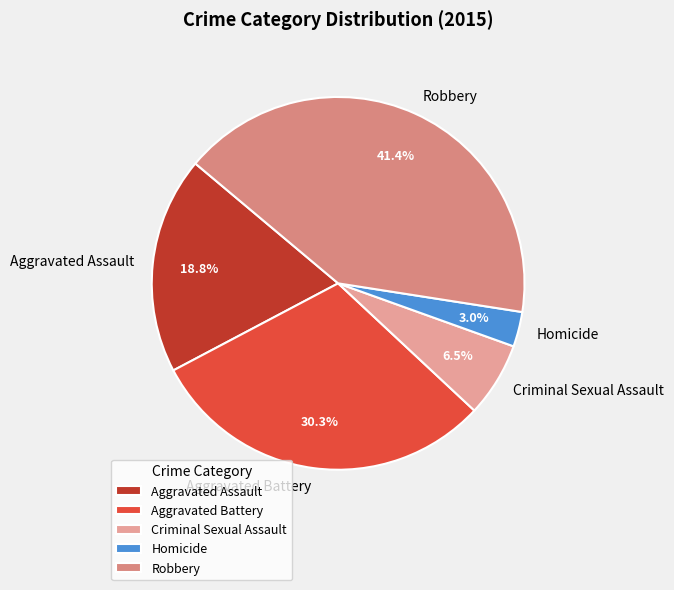

What portion of the pie excludes Aggravated Battery?

69.7%